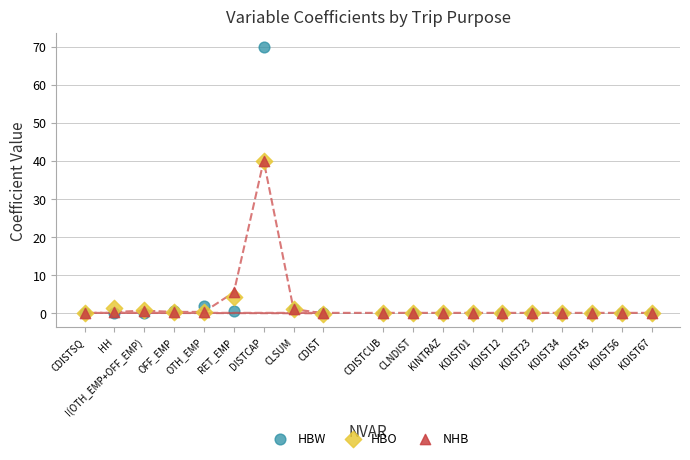

In the HBO series, what Y value is closest to 19?

4.0